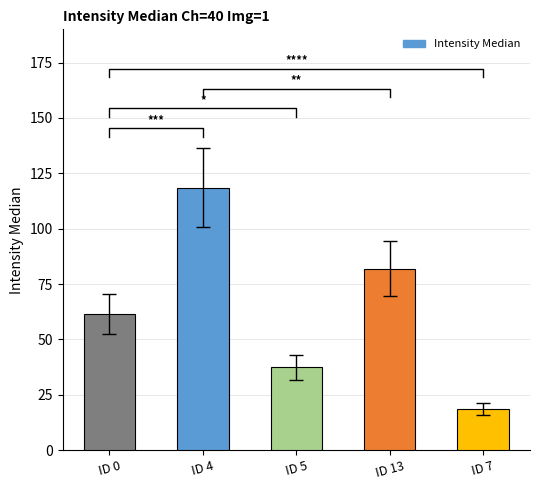

Where does the data first go above 61?

ID 0